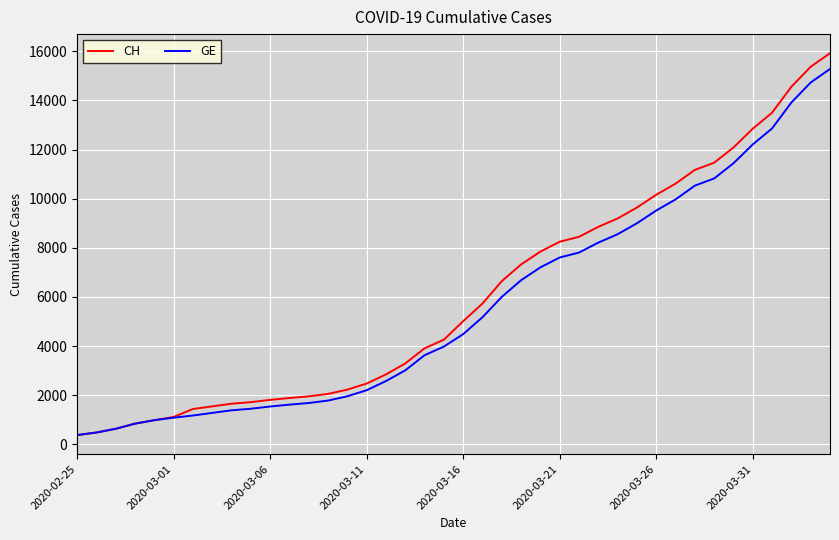

What is the maximum value for CH?

15926